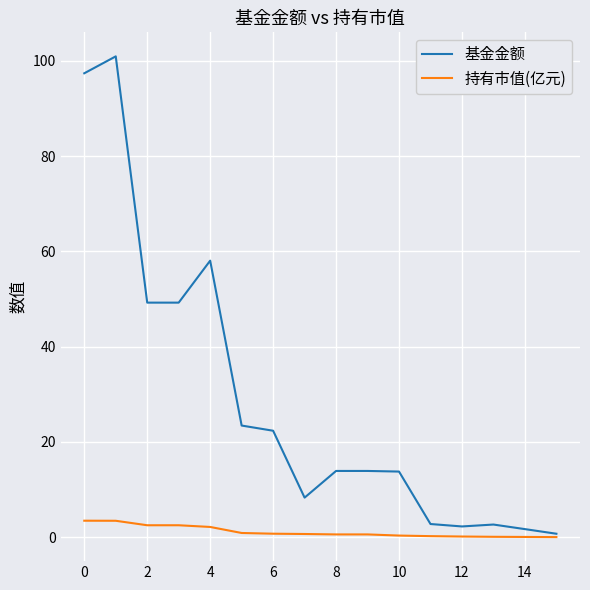

Which series has the widest spread of values?

基金金额